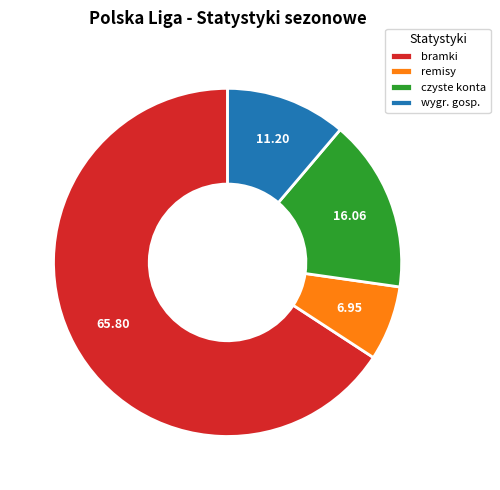

Does any single category account for the majority?

Yes